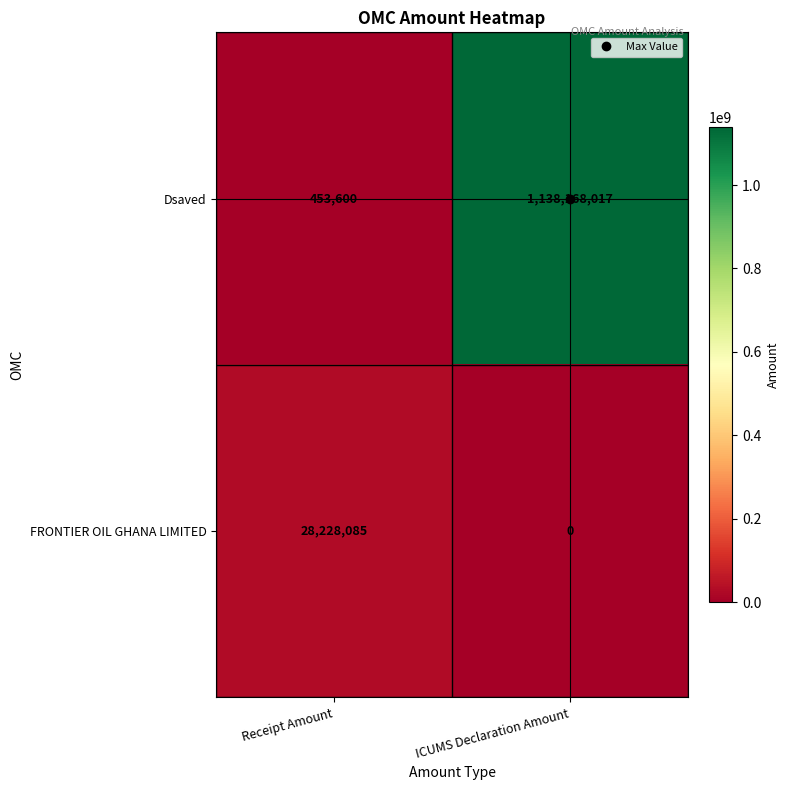

What is the difference between the maximum and minimum values in the FRONTIER OIL GHANA LIMITED series?

28228085